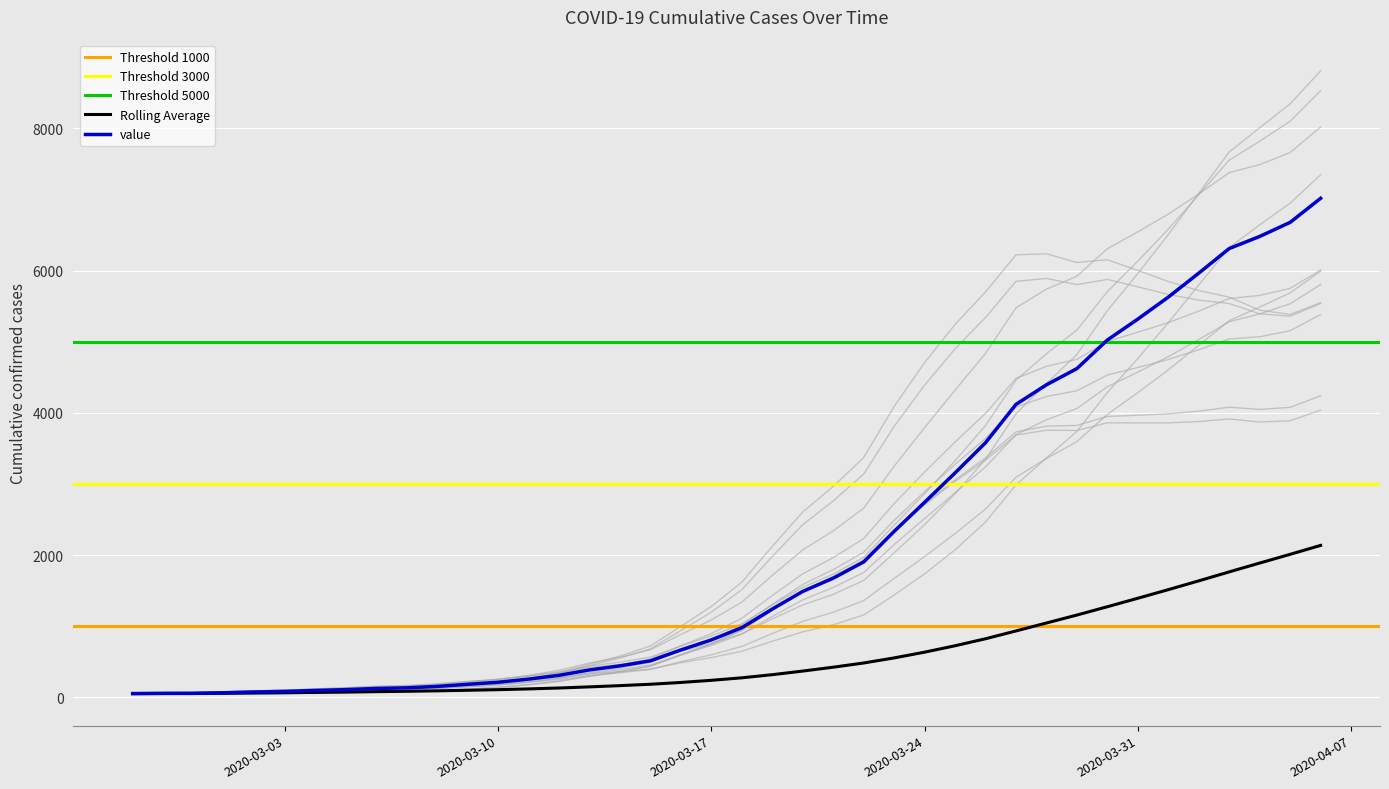

List the labels in order of value, smallest first.

2020-02-27, 2020-02-28, 2020-02-29, 2020-03-01, 2020-03-02, 2020-03-03, 2020-03-04, 2020-03-05, 2020-03-06, 2020-03-07, 2020-03-08, 2020-03-09, 2020-03-10, 2020-03-11, 2020-03-12, 2020-03-13, 2020-03-14, 2020-03-15, 2020-03-16, 2020-03-17, 2020-03-18, 2020-03-19, 2020-03-20, 2020-03-21, 2020-03-22, 2020-03-23, 2020-03-24, 2020-03-25, 2020-03-26, 2020-03-27, 2020-03-28, 2020-03-29, 2020-03-30, 2020-03-31, 2020-04-01, 2020-04-02, 2020-04-03, 2020-04-04, 2020-04-05, 2020-04-06